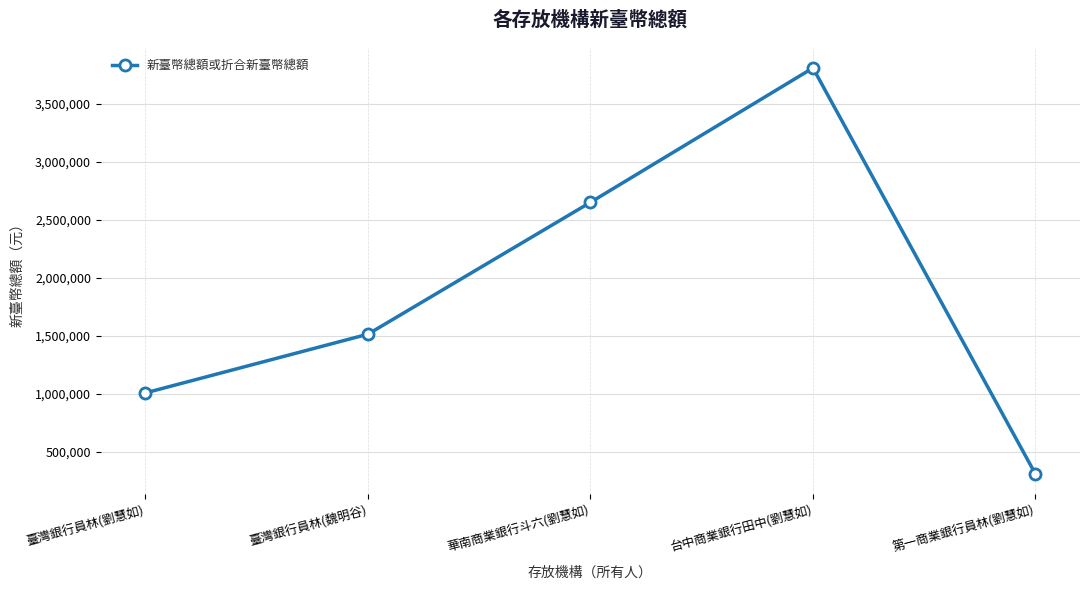

What is the label of the 1st point from the left?

臺灣銀行員林(劉慧如)